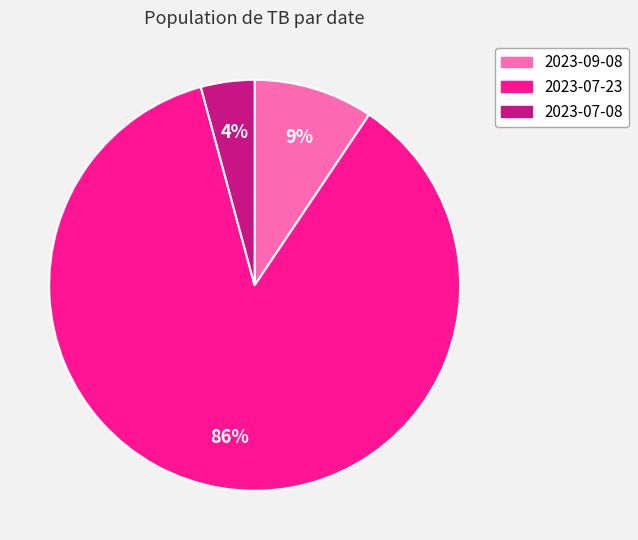

Between 2023-09-08 and 2023-07-08, which is larger?

2023-09-08